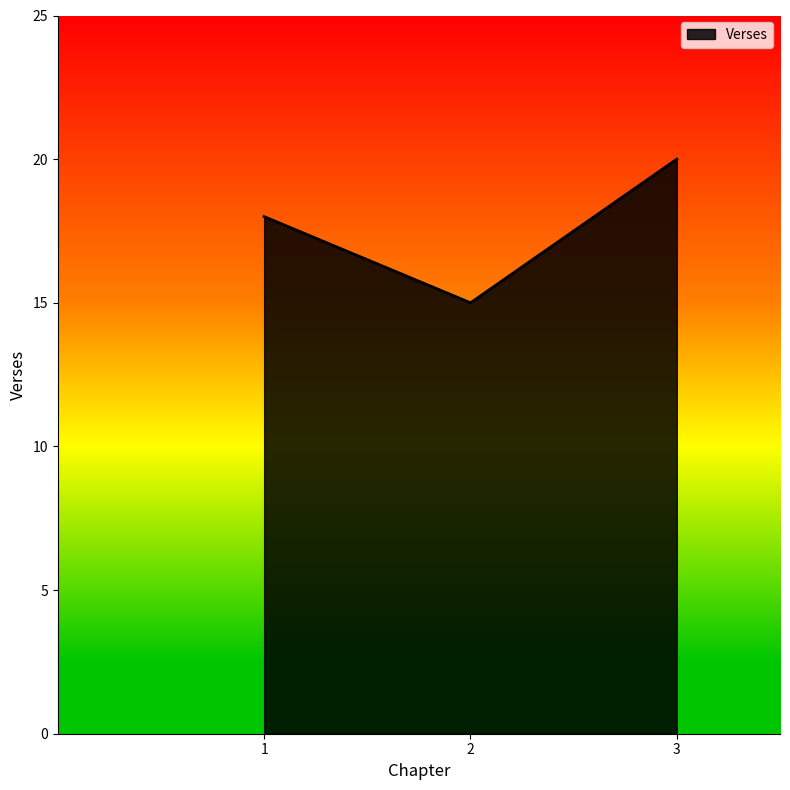

Reading left to right, list all the values displayed in this chart.

1=18	2=15	3=20